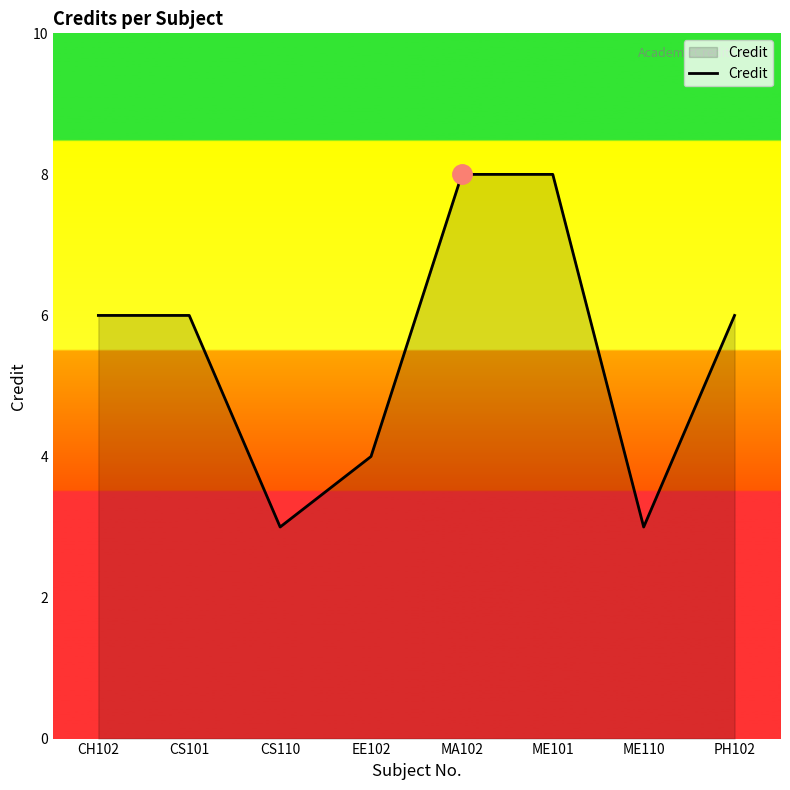

Reading right to left, transcribe all the data shown in this chart.

6	3	8	8	4	3	6	6